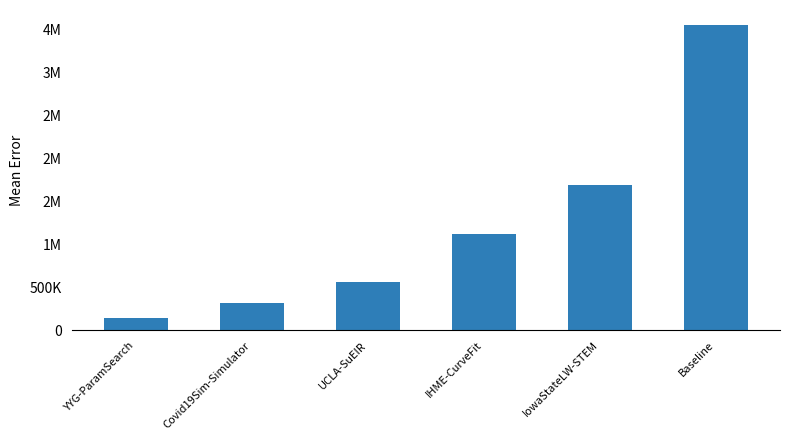

Rank the categories by value from lowest to highest.

YYG-ParamSearch, Covid19Sim-Simulator, UCLA-SuEIR, IHME-CurveFit, IowaStateLW-STEM, Baseline